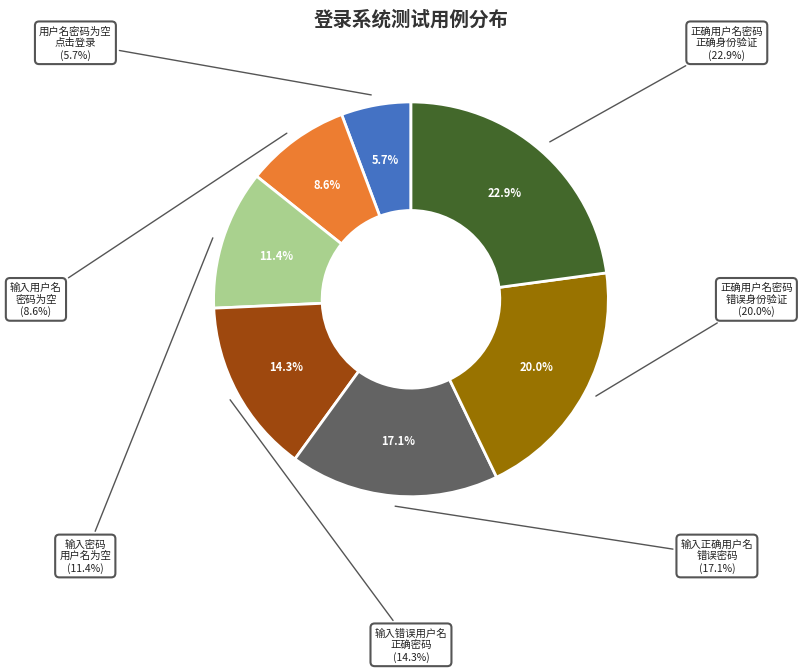

What is the largest slice in the pie chart?

输入正确的用户名，正确的密码，正确的身份验证